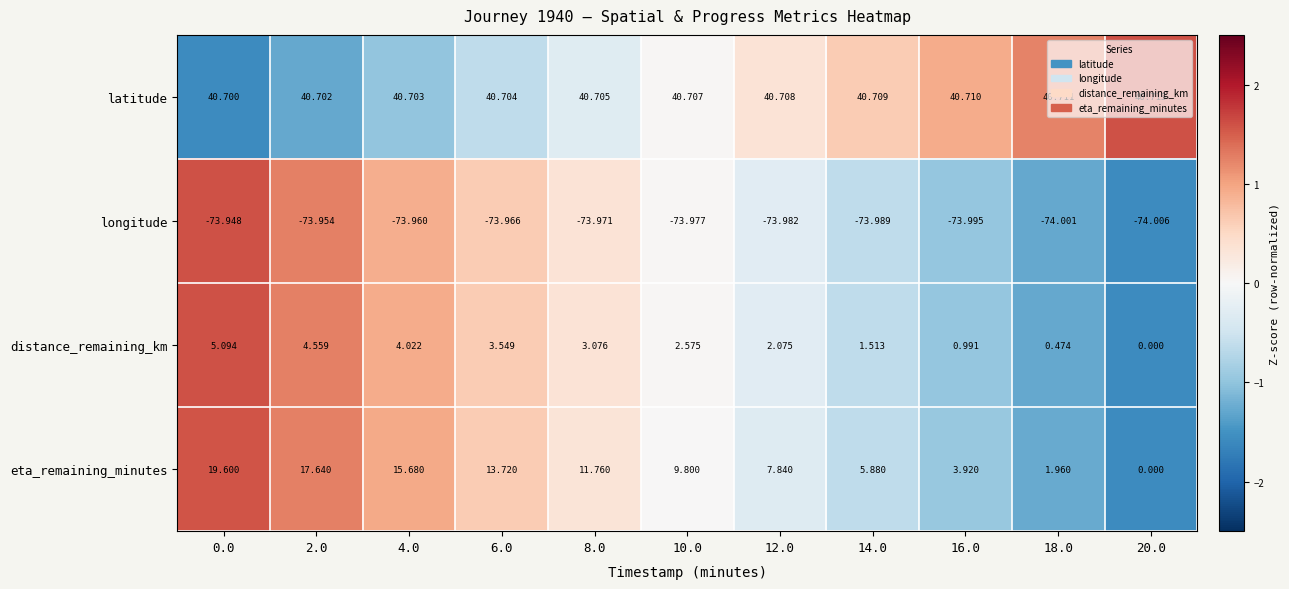

List the series in order of their peak value, lowest first.

longitude, distance_remaining_km, eta_remaining_minutes, latitude